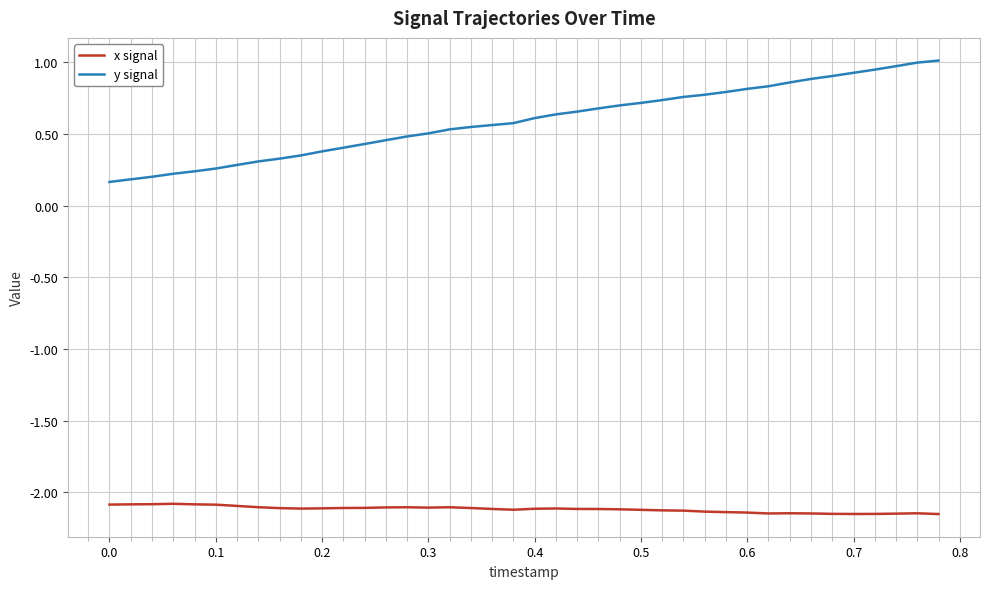

Which series has the largest total across all categories?

y signal